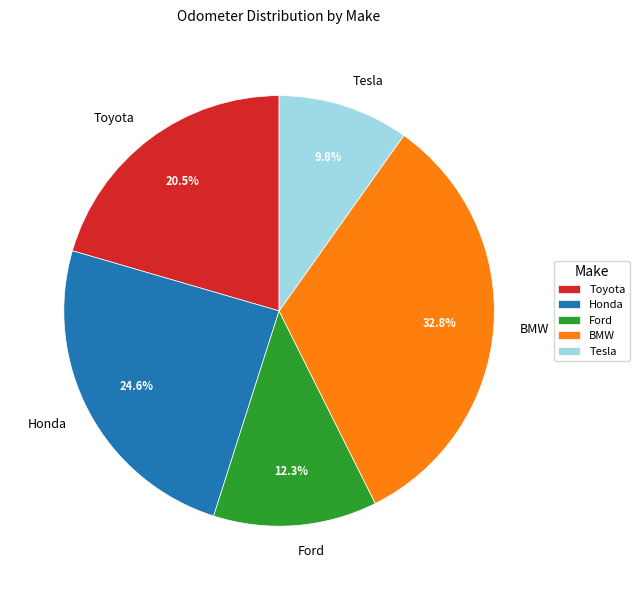

Which has a higher value, Ford or Toyota?

Toyota